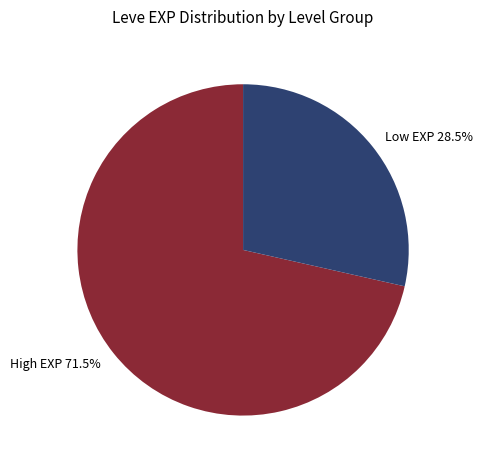

Is there a majority slice in this chart?

Yes